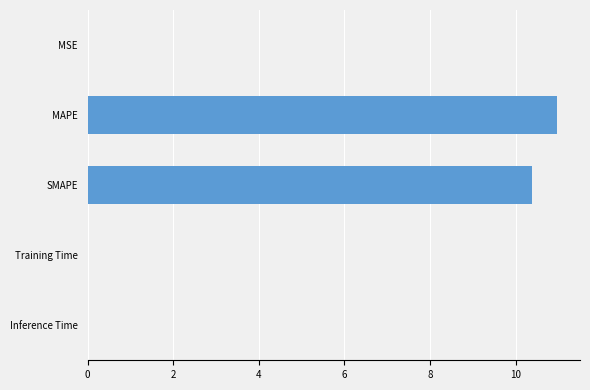

What is the sum of all values?

21.4